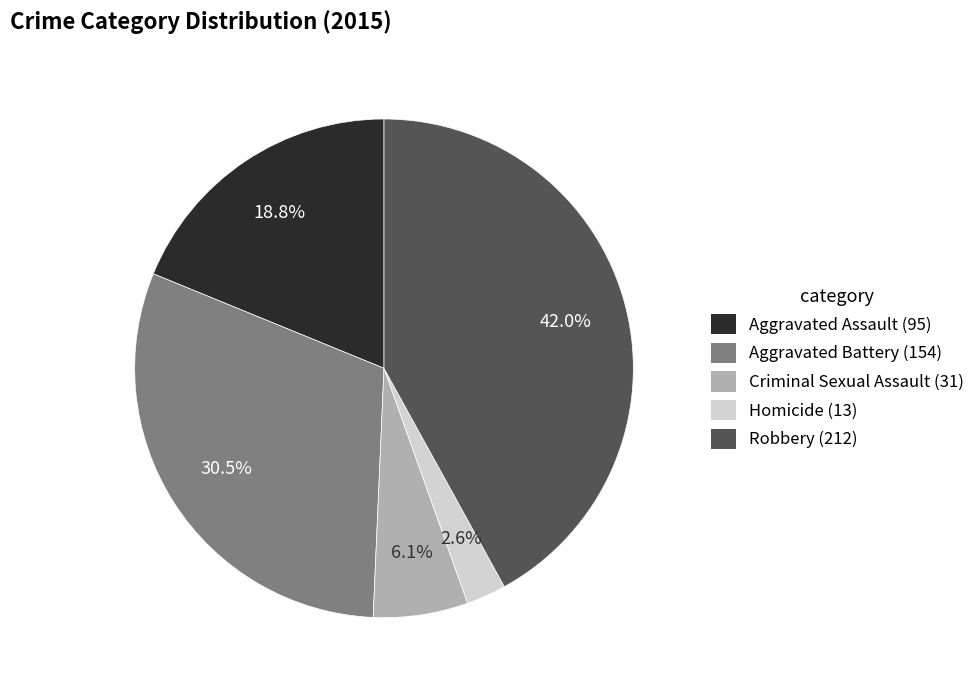

Rank the categories by value from lowest to highest.

Homicide, Criminal Sexual Assault, Aggravated Assault, Aggravated Battery, Robbery